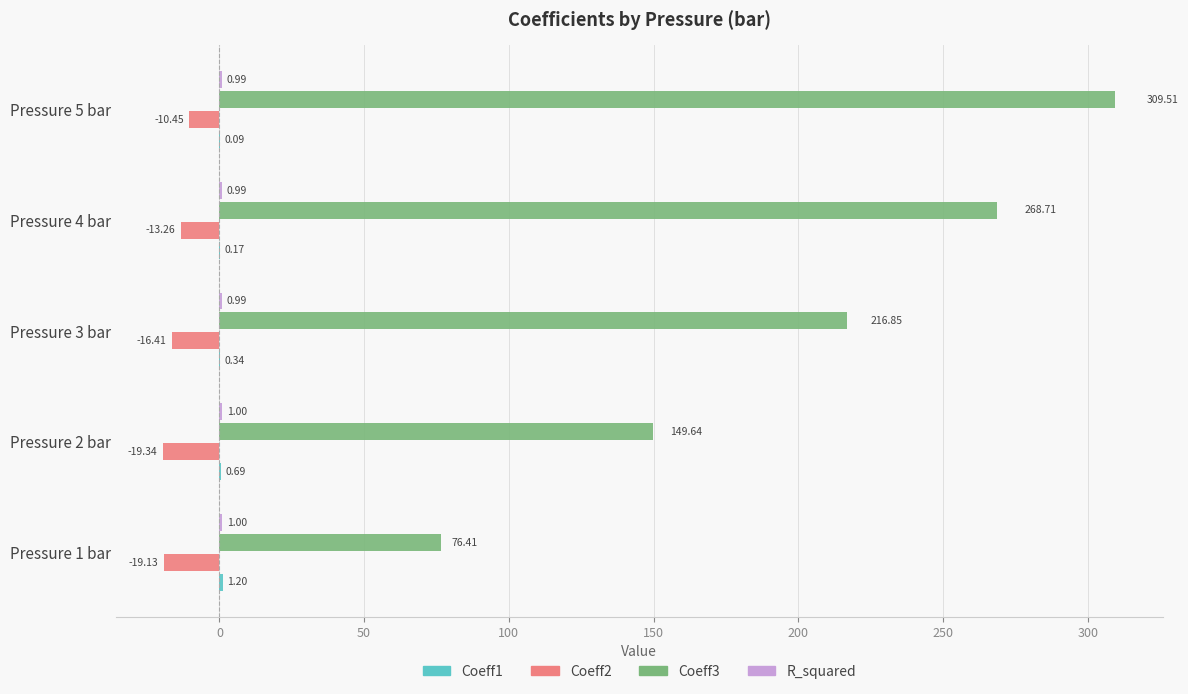

Which series changed the most between Pressure 2 bar and Pressure 3 bar?

Coeff3